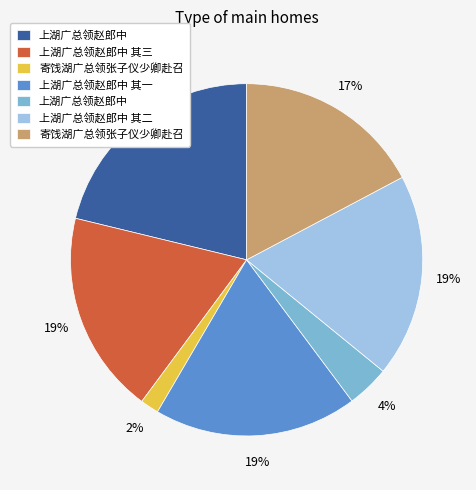

To the nearest percent, what is the average slice percentage?

14%